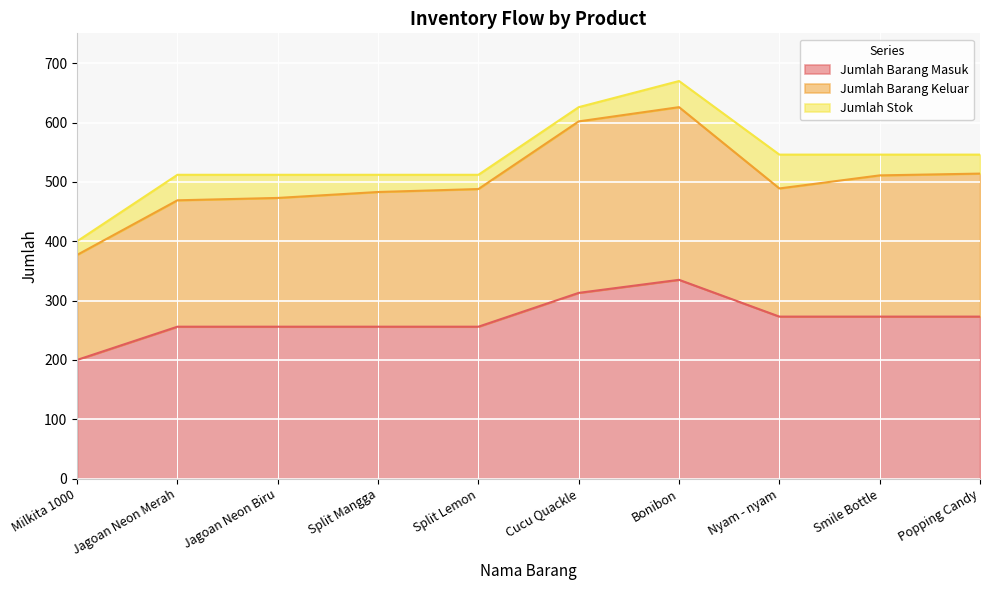

Which has a higher value, Nyam - nyam or Jagoan Neon Merah?

Nyam - nyam